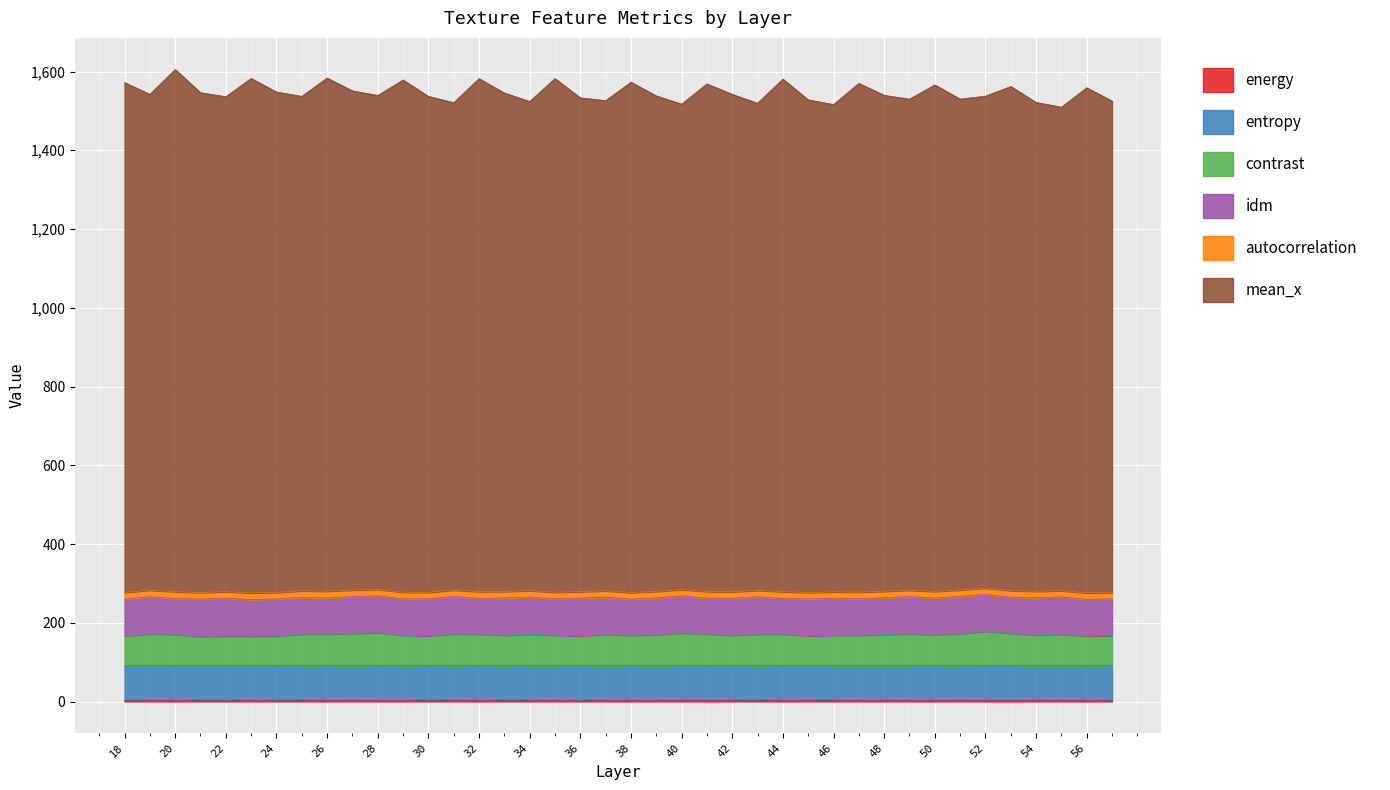

At which label is mean_x closest to 1557?

56